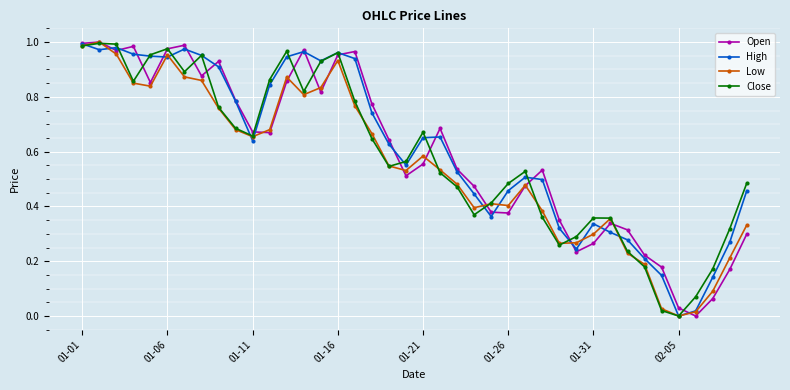

True or false: Close has more than 0 points higher than both neighbors.

True